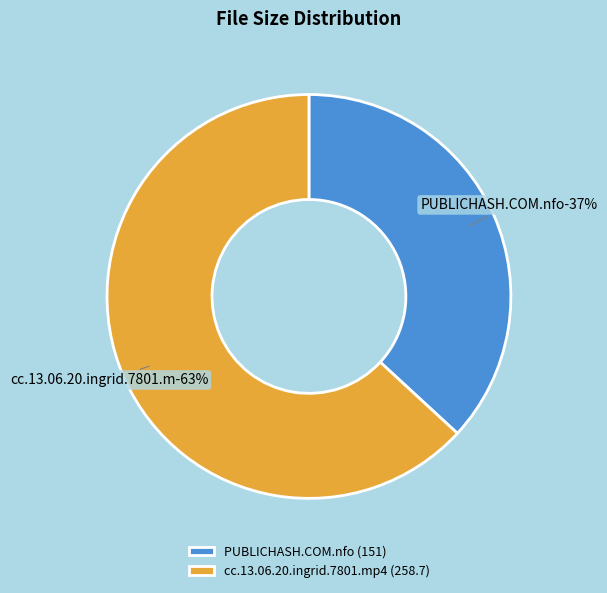

Is cc.13.06.20.ingrid.7801.mp4 the majority of the pie?

Yes